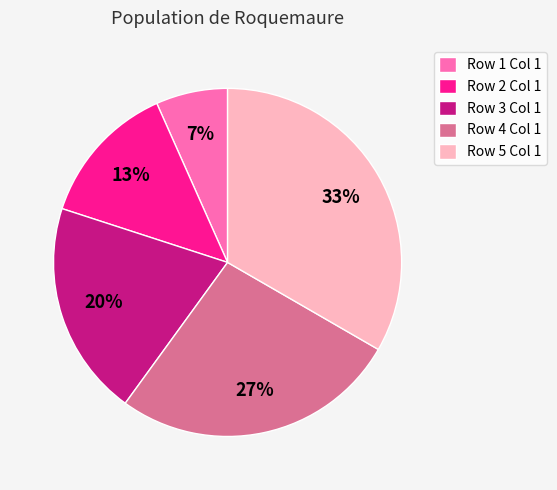

Which category has the biggest portion of the pie?

Row 5 Col 1